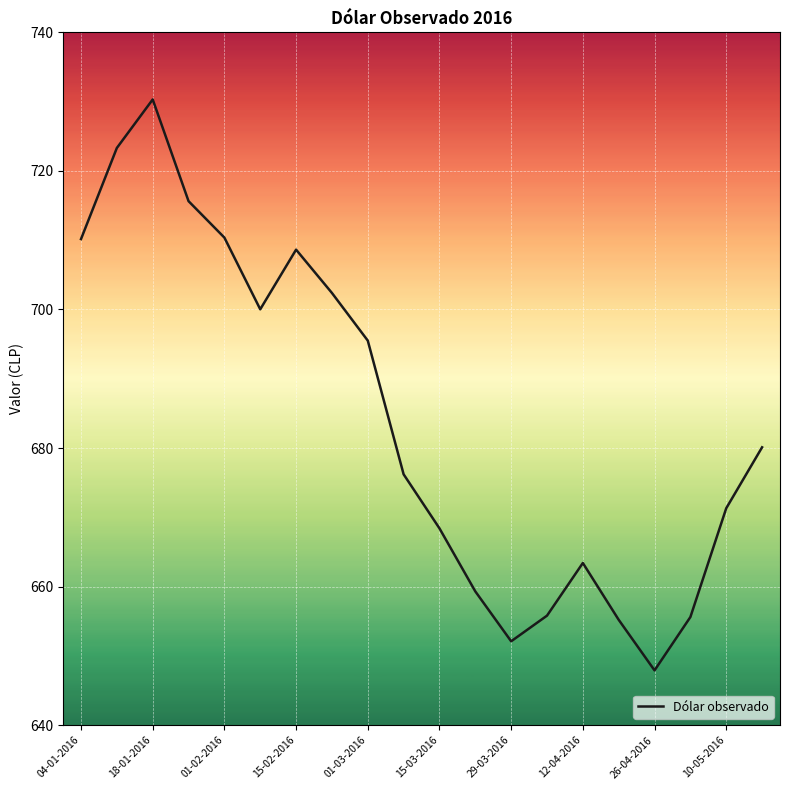

What is the difference between the maximum and minimum values?

82.4